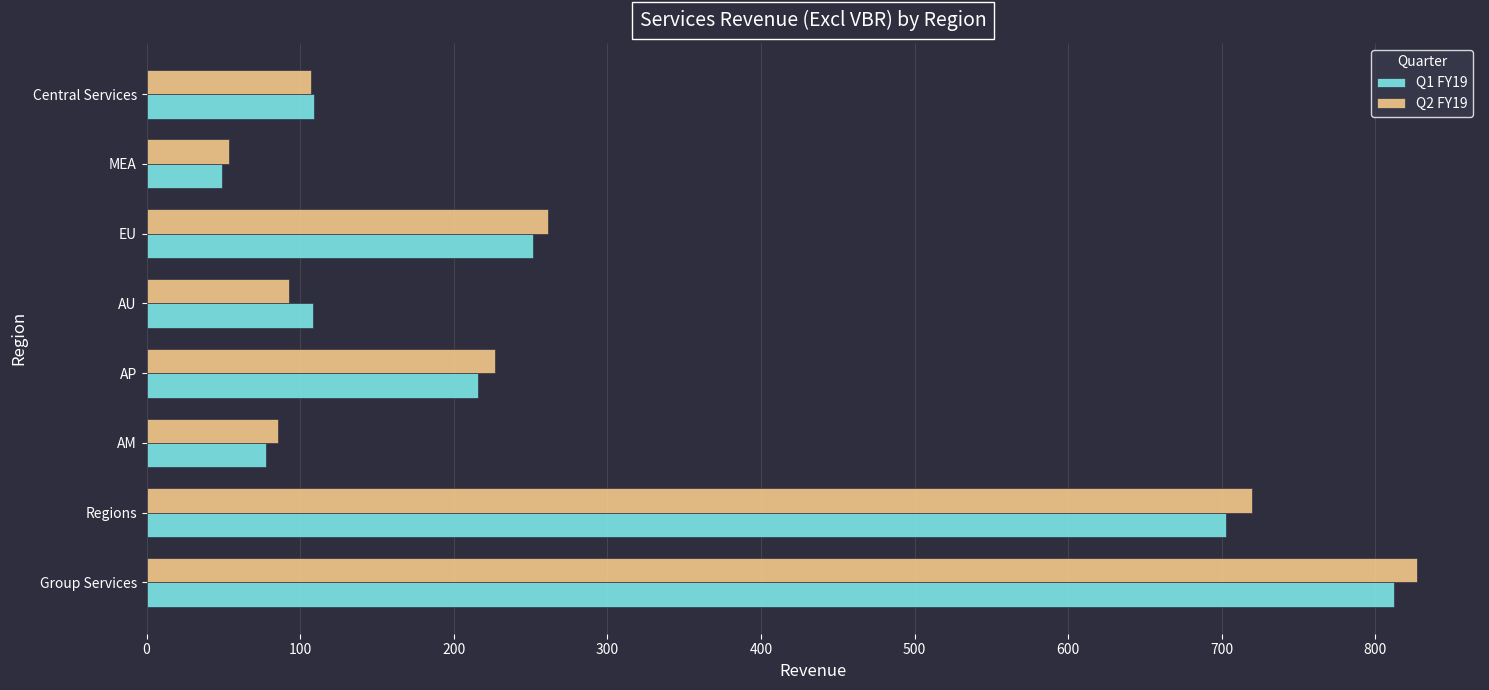

Where is Q1 FY19 nearest to the value 430?

EU